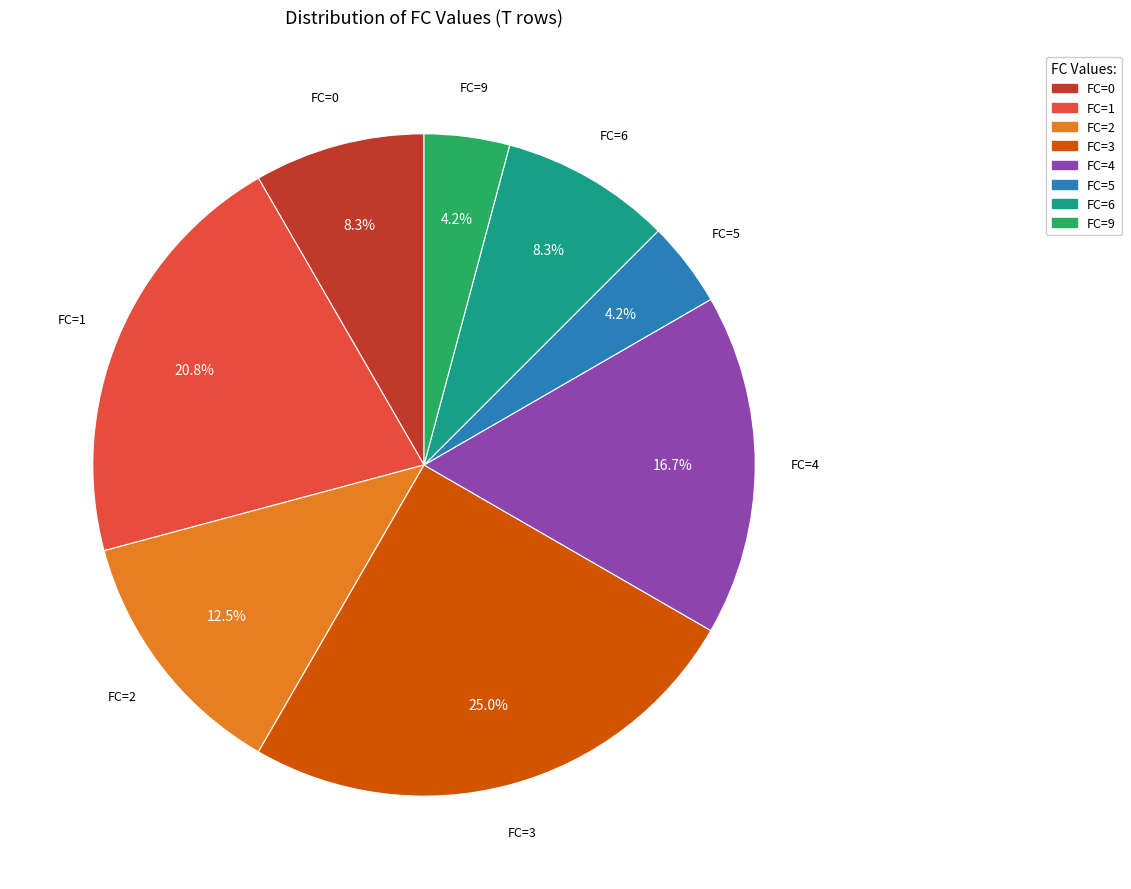

What percentage do FC=3 and FC=9 together represent?

29.2%